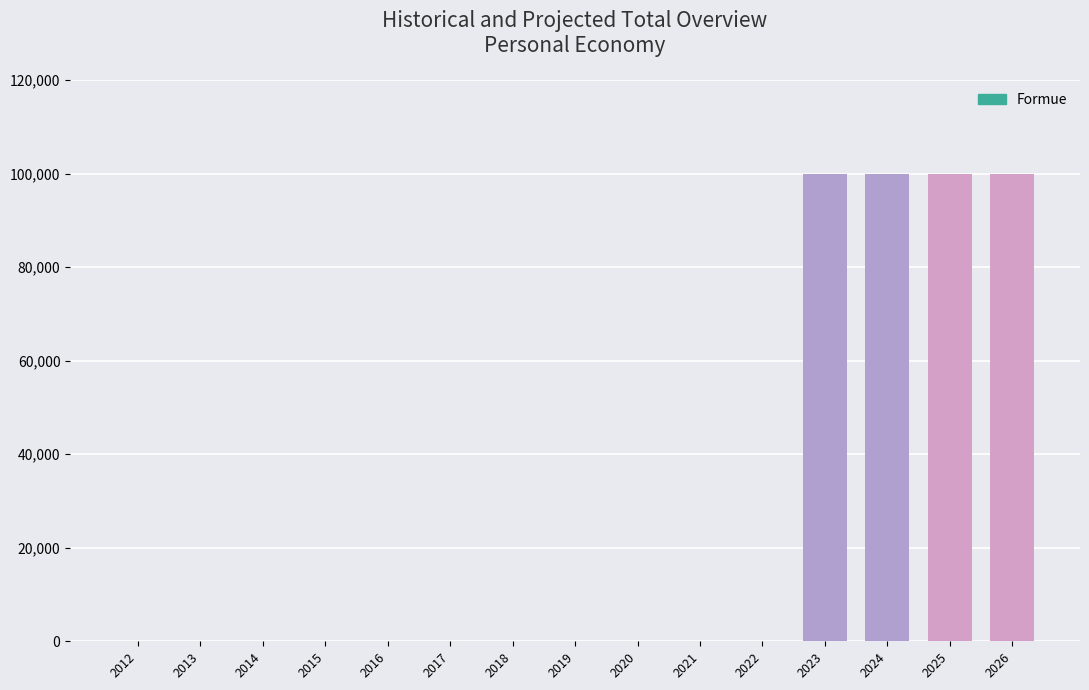

Reading left to right, extract all data points from this chart.

2012=0	2013=0	2014=0	2015=0	2016=0	2017=0	2018=0	2019=0	2020=0	2021=0	2022=0	2023=100000	2024=100000	2025=100000	2026=100000